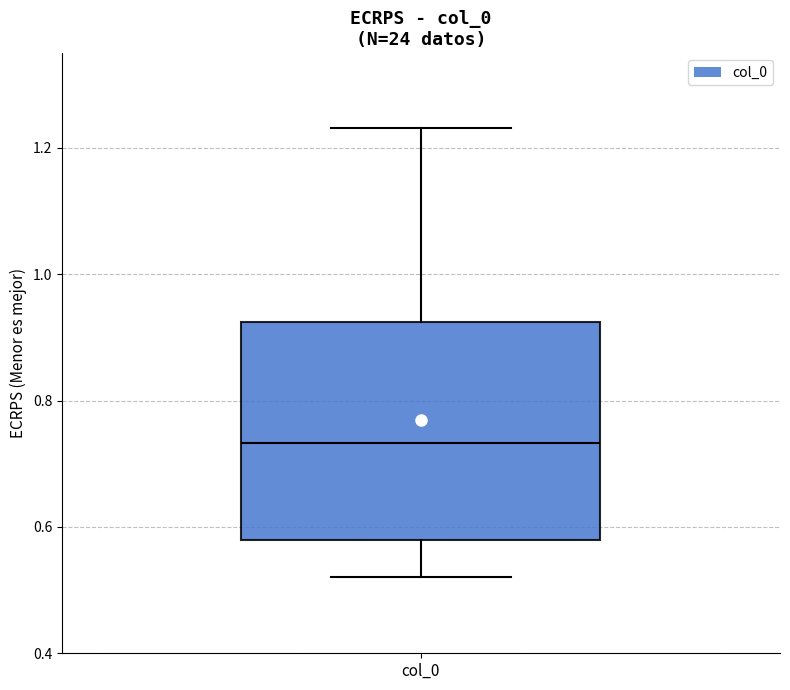

Read this box plot against the y-axis: the position of the median line, the range covered by the box, and the ends of both whiskers. The values are not printed on the chart, so give them approximately, as read against the axis.

median 0.74, box 0.58 to 0.92, whiskers 0.52 to 1.24